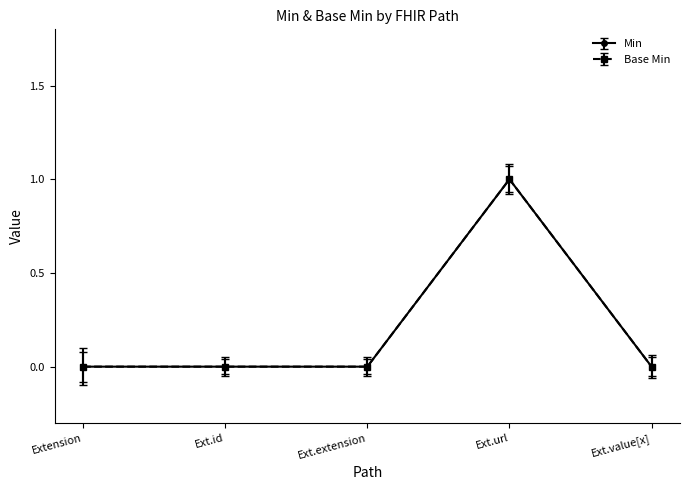

Does the chart have visible grid lines?

No